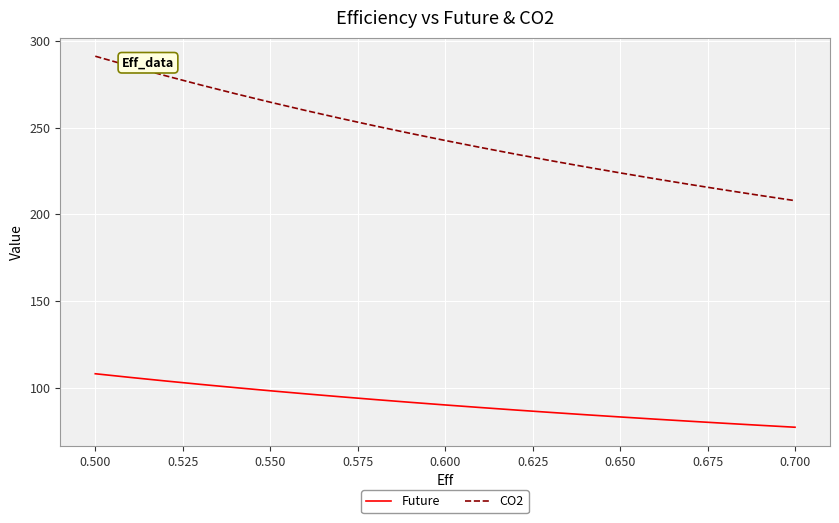

List the series in order of their peak value, lowest first.

Future, CO2